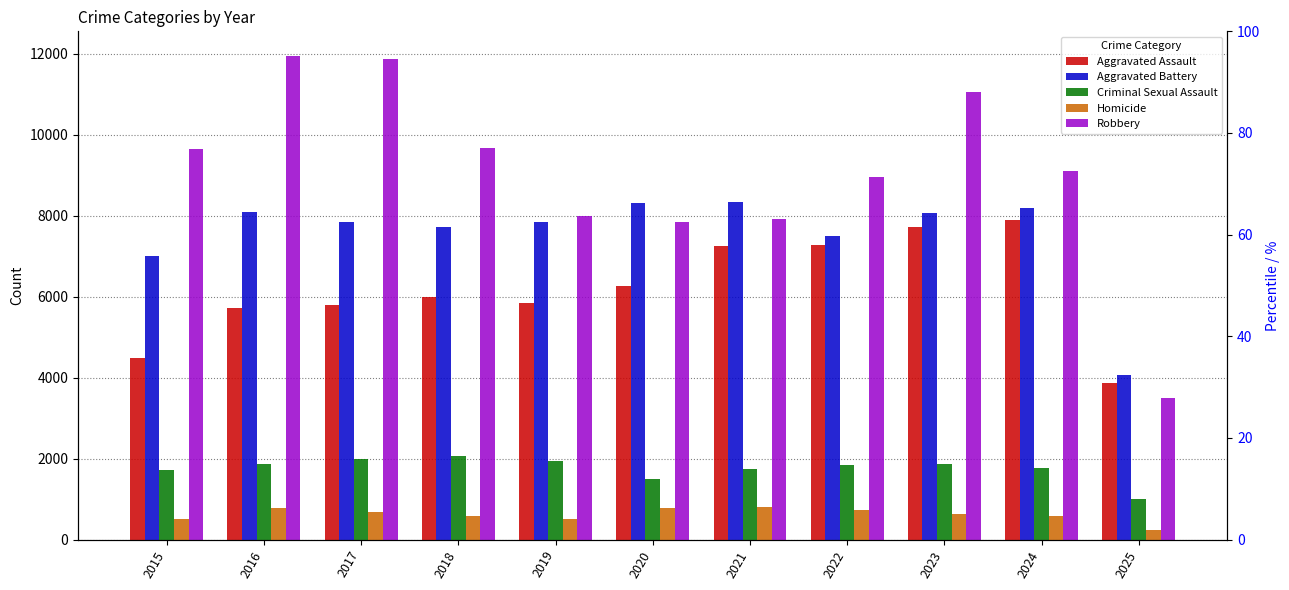

Which series has the widest spread of values?

Robbery